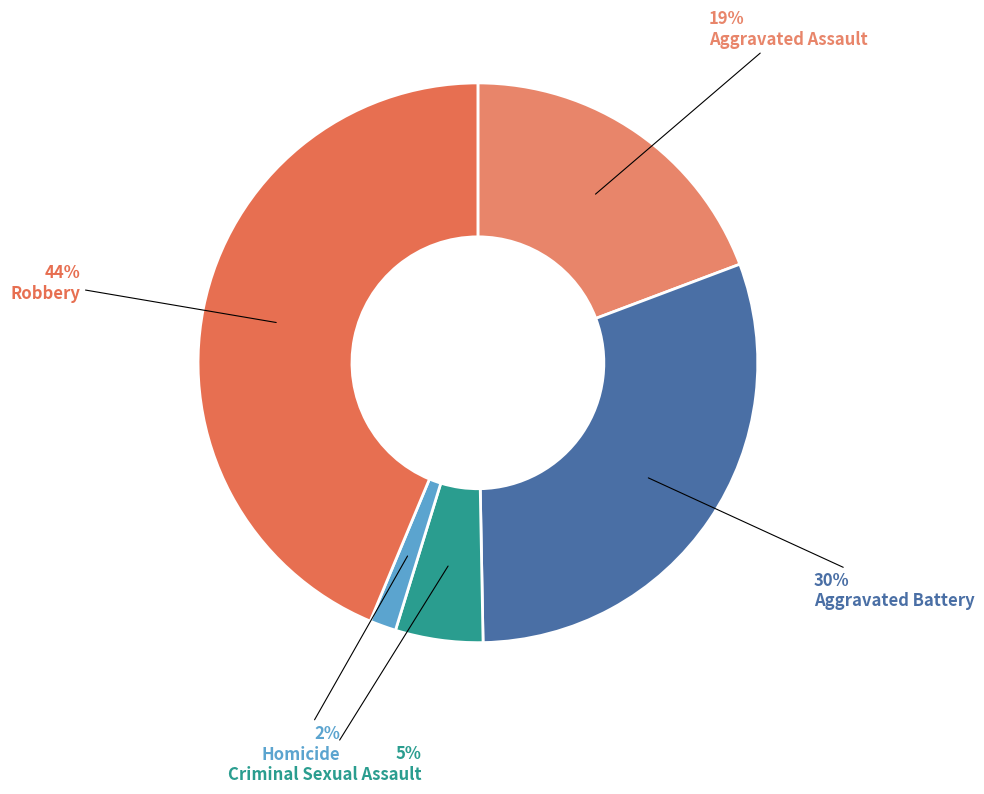

Is it true that Criminal Sexual Assault is 14% of the pie?

False